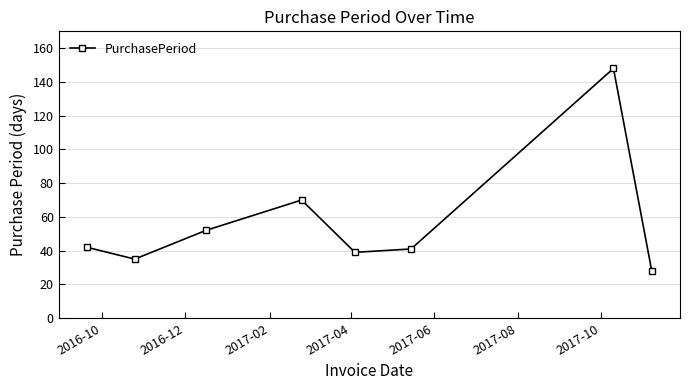

What is the average value?

57